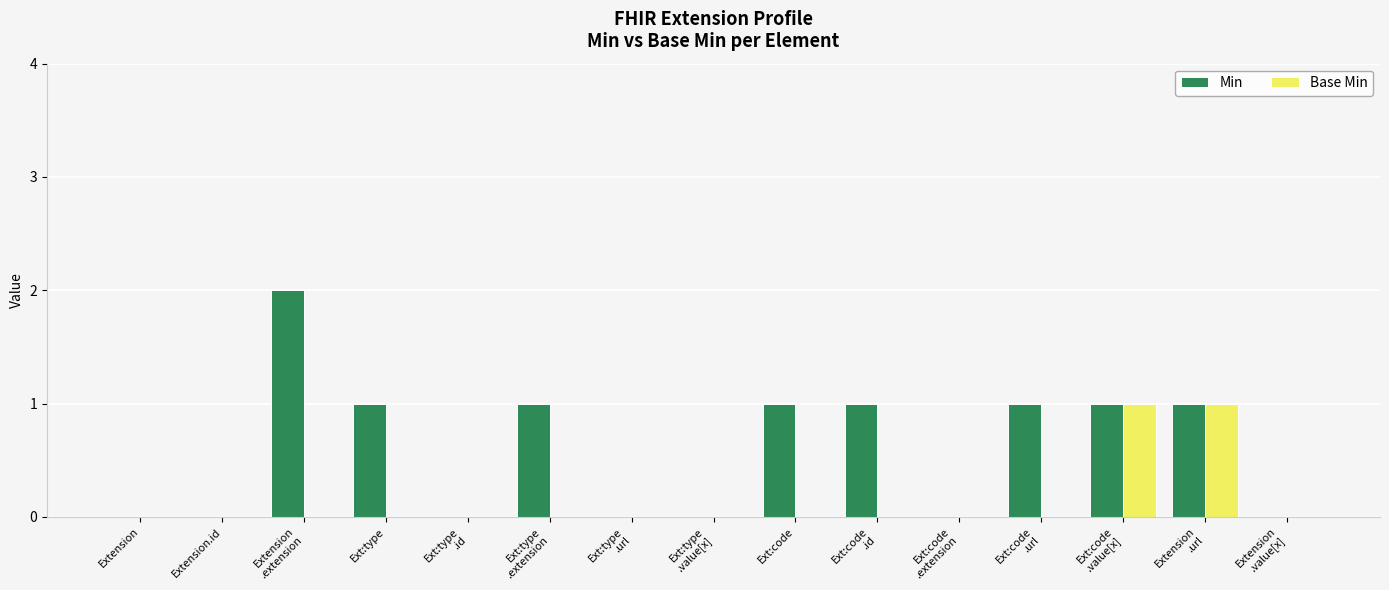

True or false: Base Min has a value of -1 at Ext:type.

False